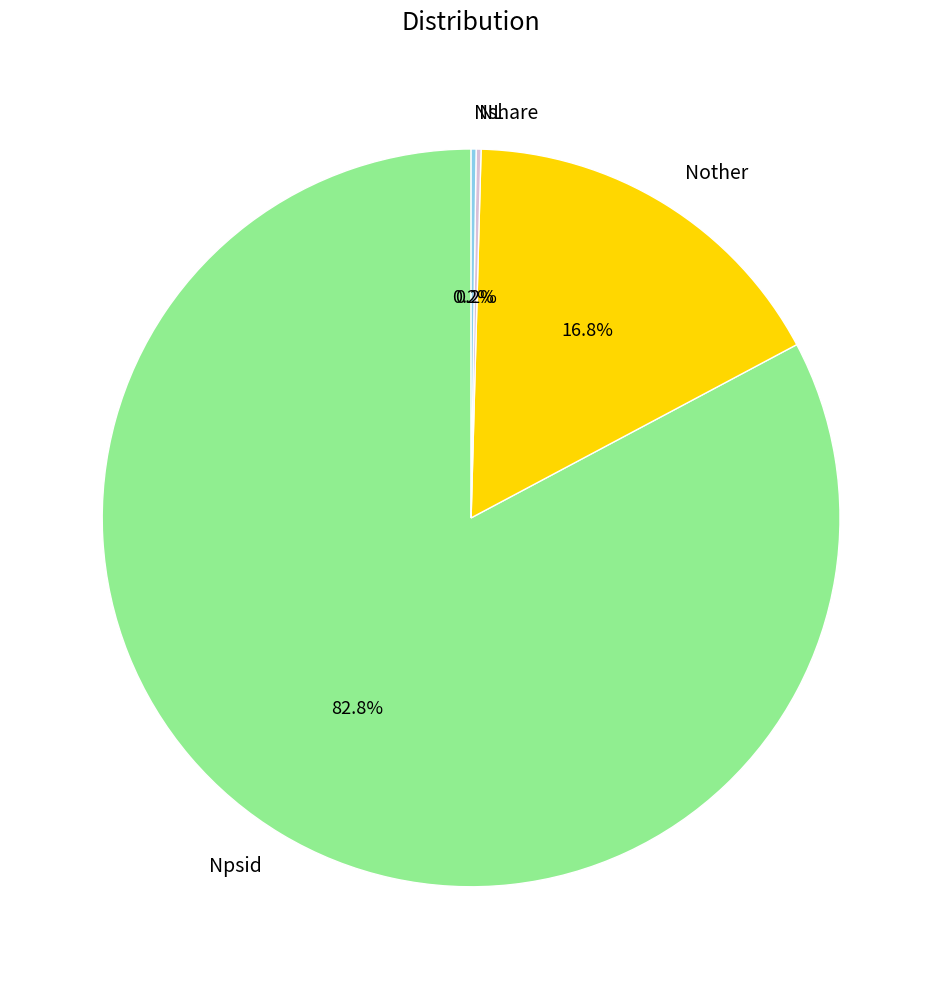

What is the largest slice in the pie chart?

Npsid